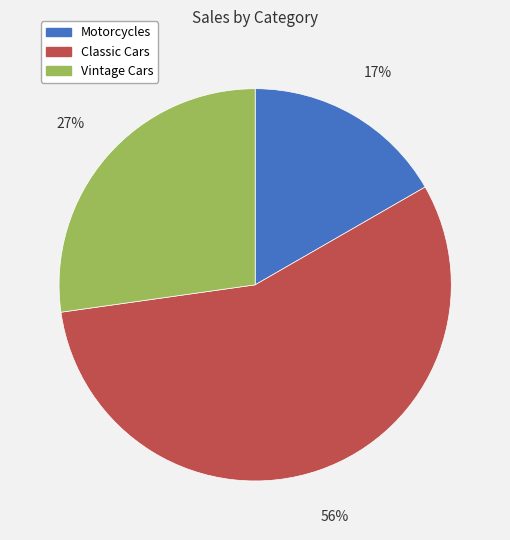

Which category has the biggest portion of the pie?

Classic Cars